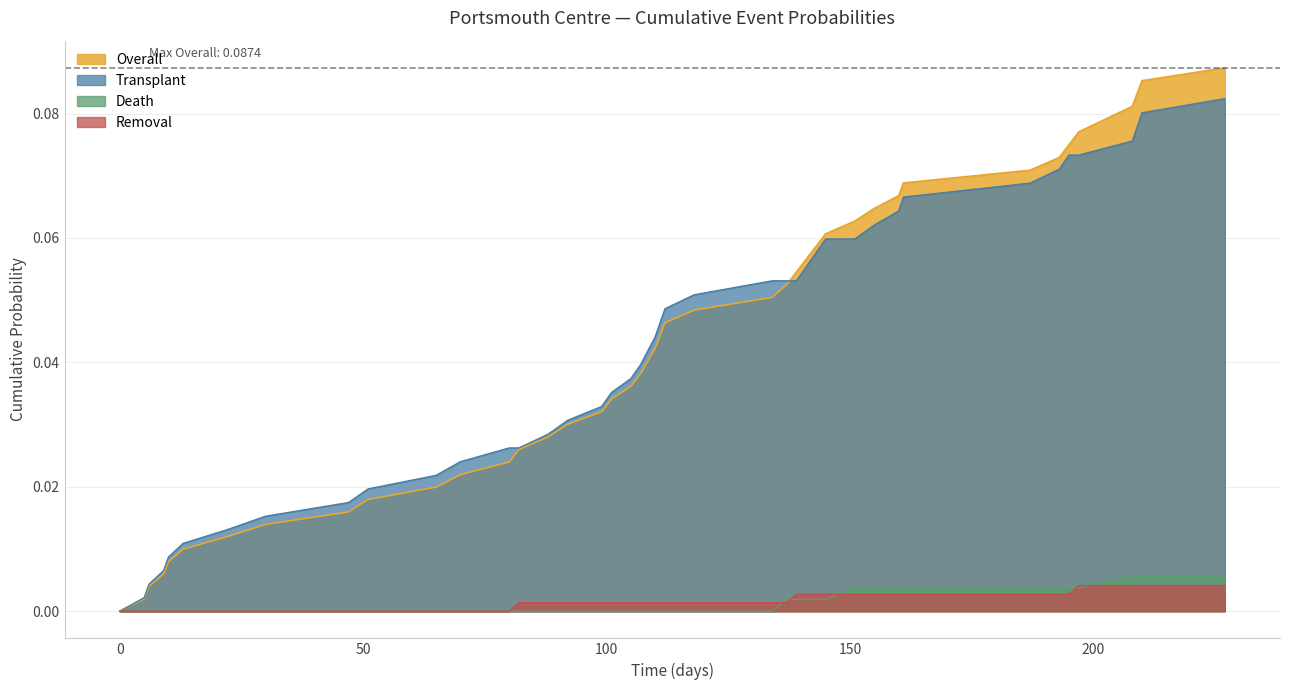

True or false: Transplant and Death intersect in this chart.

False